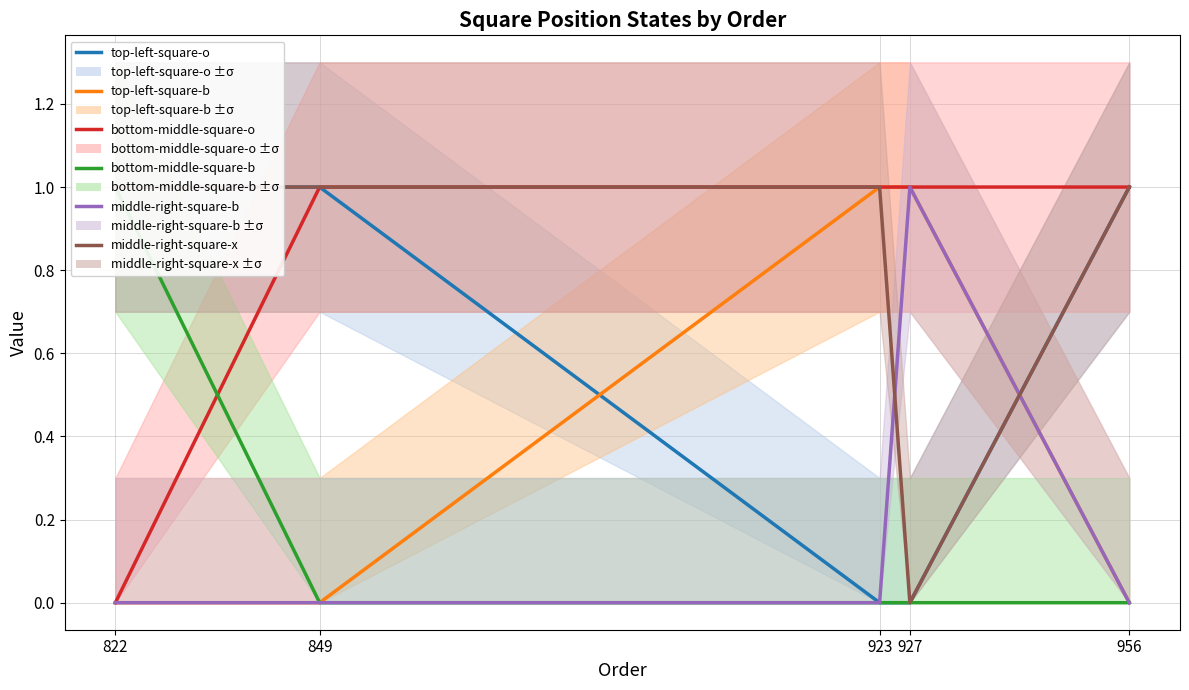

What are all the series names shown in the legend?

top-left-square-o, top-left-square-b, bottom-middle-square-o, bottom-middle-square-b, middle-right-square-b, middle-right-square-x